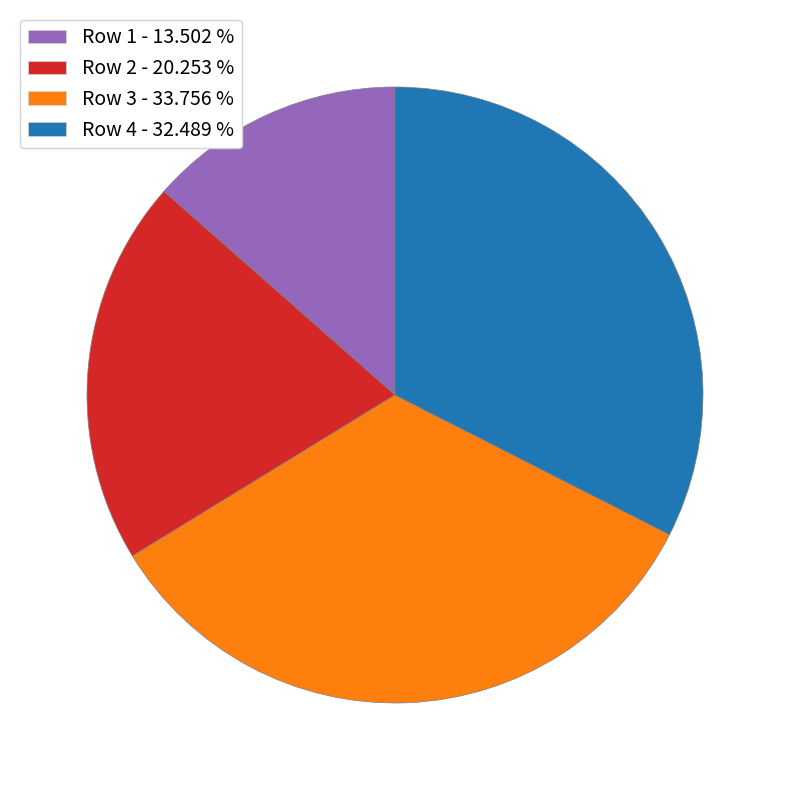

Is there a majority slice in this chart?

No